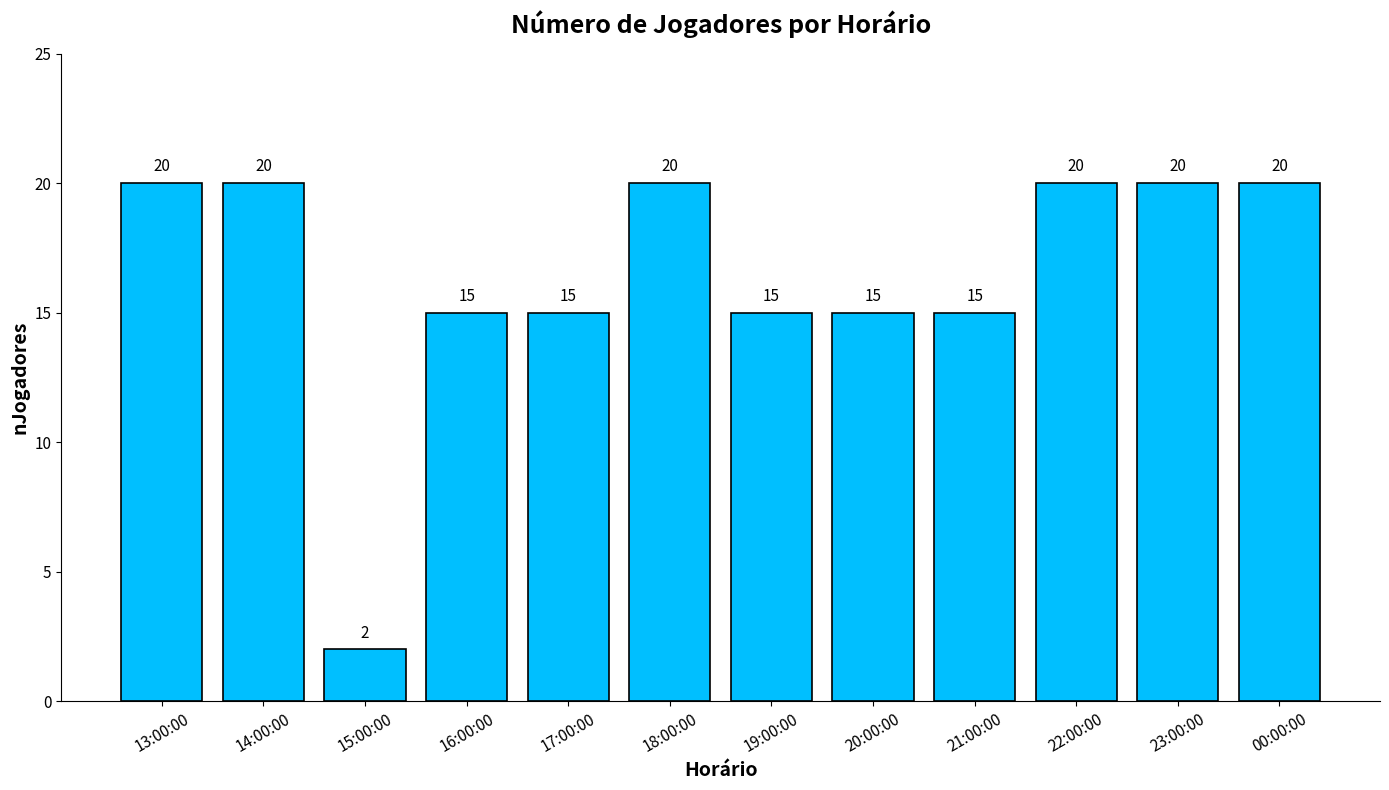

Is it true that the value at 18:00:00 is 29?

False